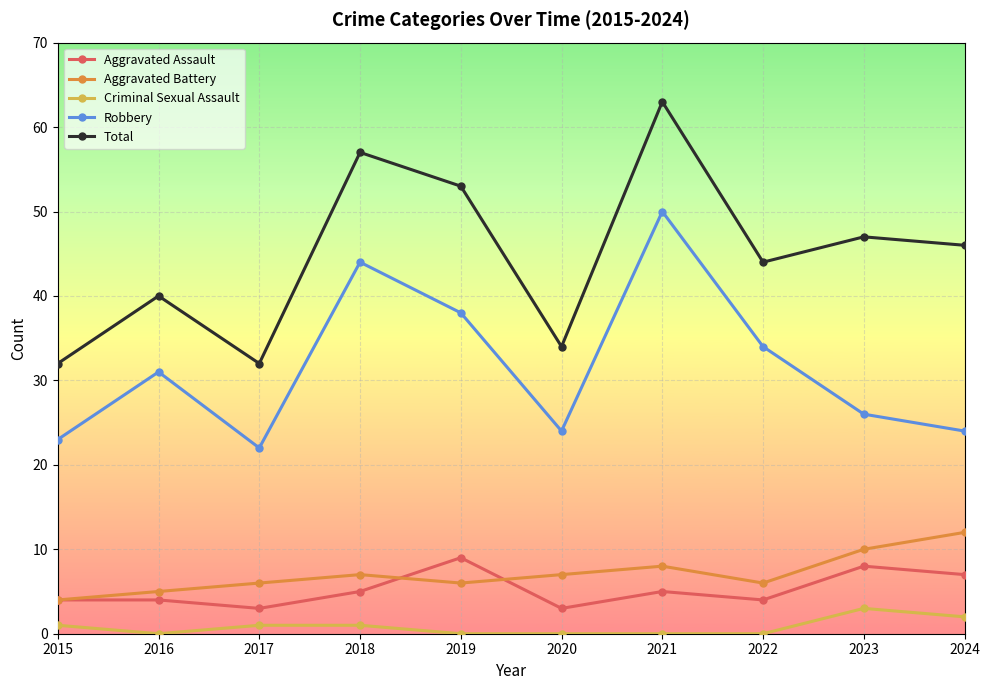

Reading left to right, what are all the values shown in this chart?

Aggravated Assault: 4	4	3	5	9	3	5	4	8	7
Aggravated Battery: 4	5	6	7	6	7	8	6	10	12
Criminal Sexual Assault: 1	0	1	1	0	0	0	0	3	2
Robbery: 23	31	22	44	38	24	50	34	26	24
Total: 32	40	32	57	53	34	63	44	47	46